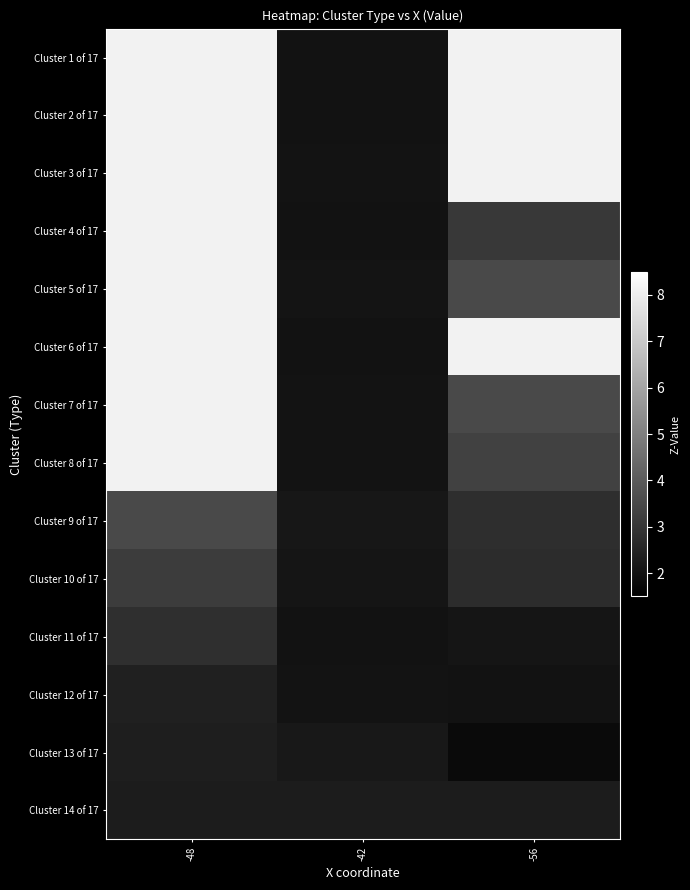

Which series has the largest range (max minus min)?

Cluster 1 of 17